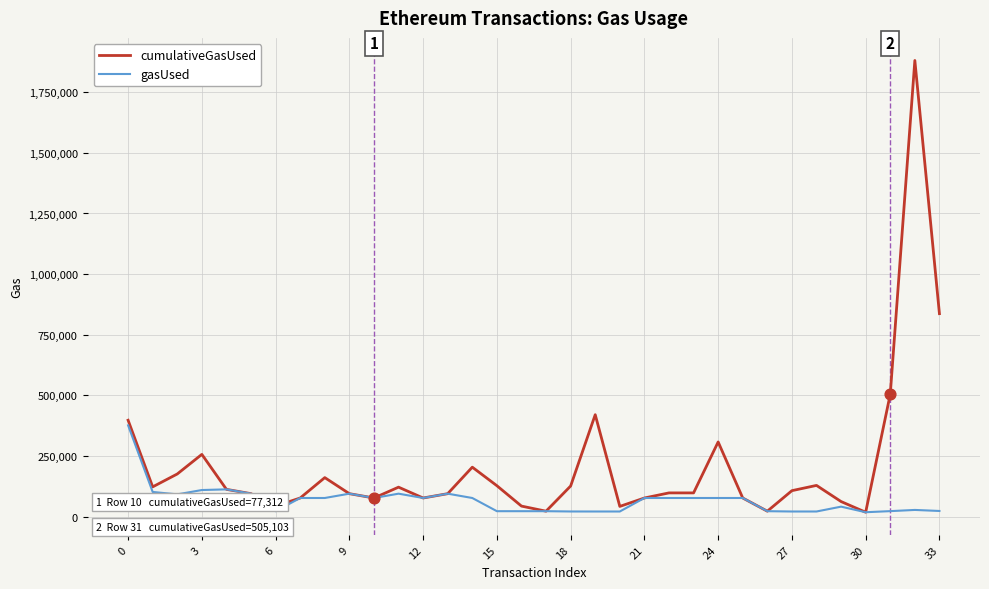

Which series has the largest total across all categories?

cumulativeGasUsed